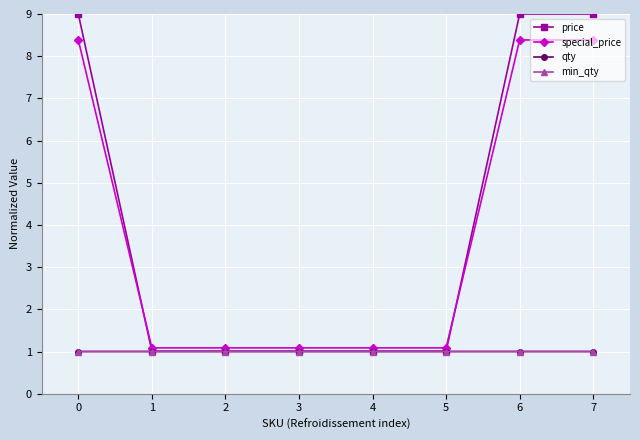

How many lines are shown in the chart?

4